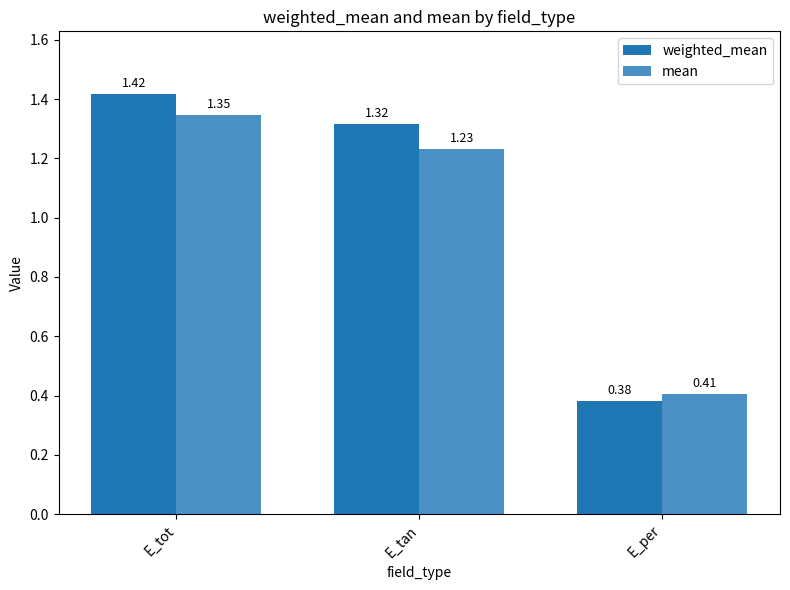

At E_tan, list the series in order from smallest to largest.

mean, weighted_mean